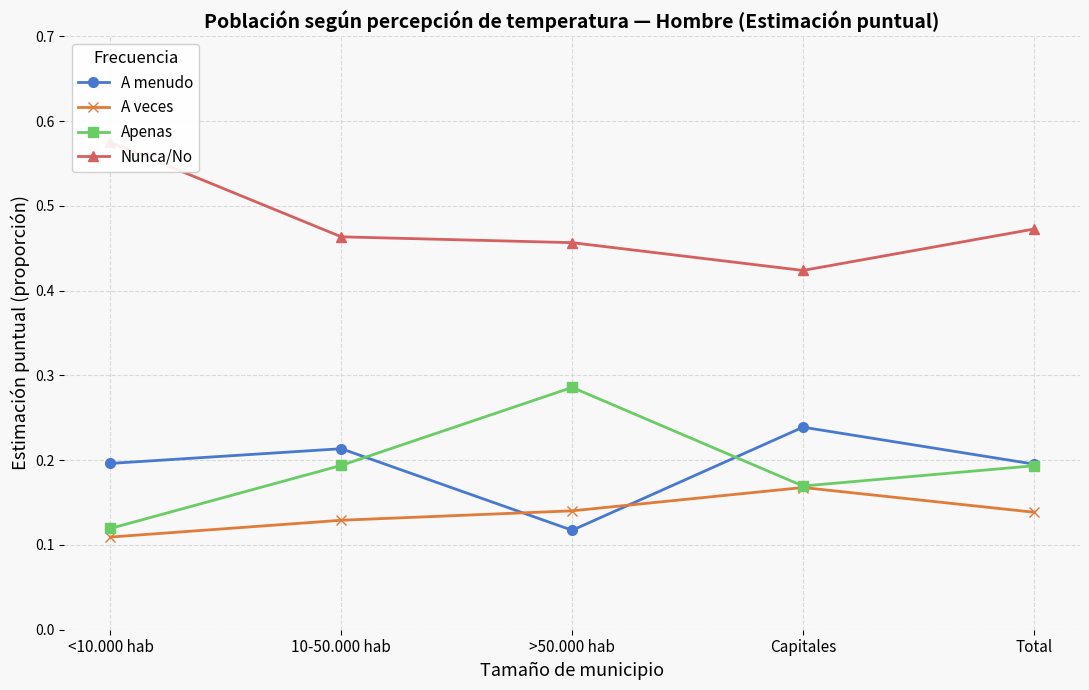

Reading left to right, transcribe all the data shown in this chart.

A menudo: 0.2	0.2	0.1	0.2	0.2
A veces: 0.1	0.1	0.1	0.2	0.1
Apenas: 0.1	0.2	0.3	0.2	0.2
Nunca/No: 0.6	0.5	0.5	0.4	0.5